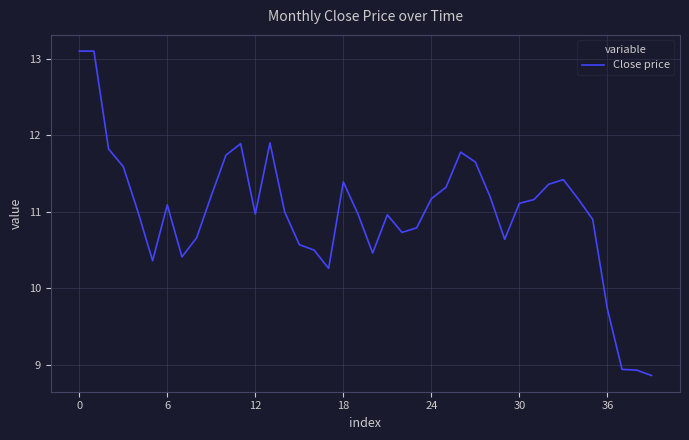

What is the minimum value shown in the chart?

8.9